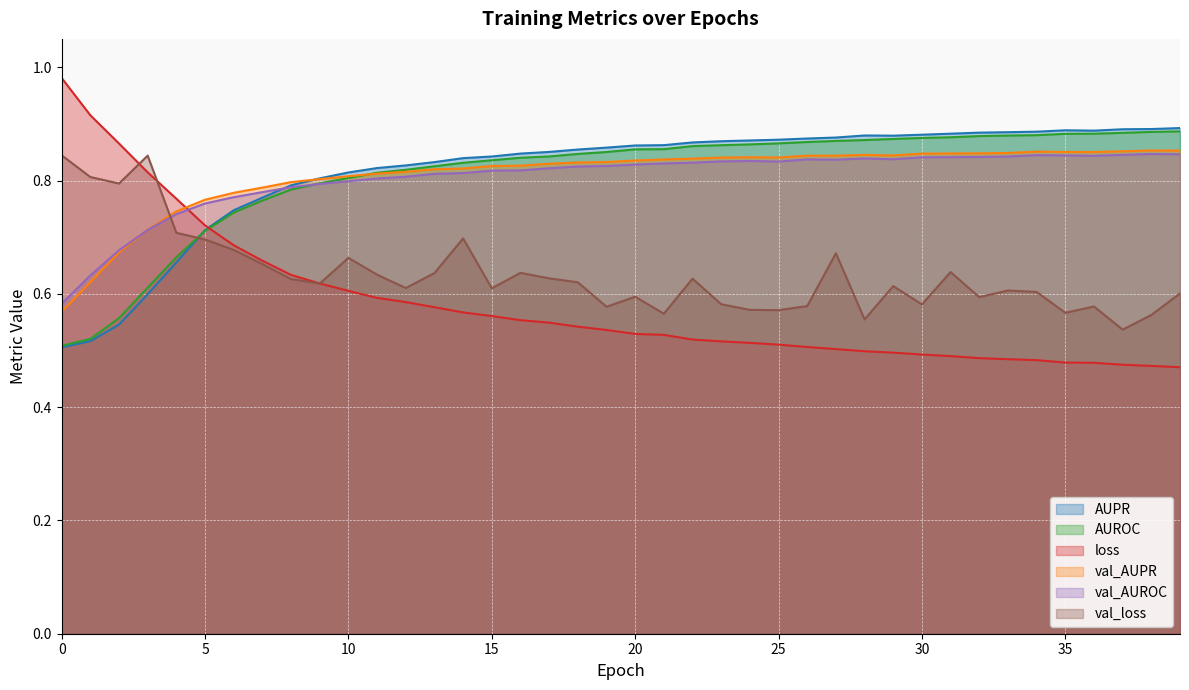

At which category does AUPR reach its first local valley?

29